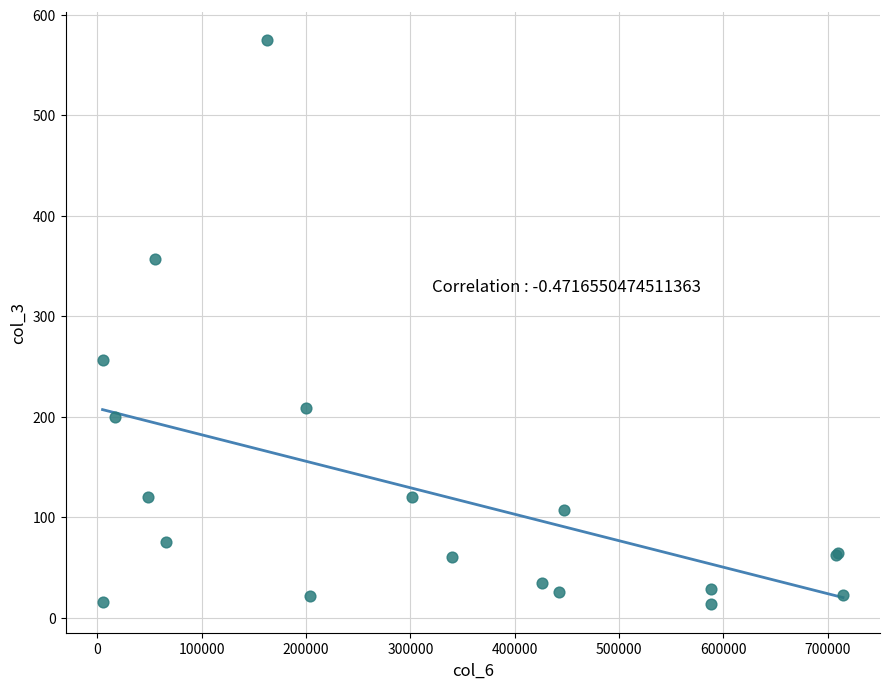

What Y value in the scatter plot is closest to 294?

256.9